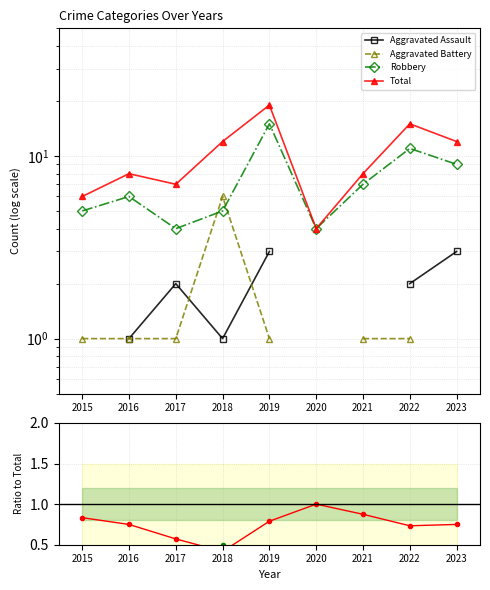

The Robbery series shows 15 at 2022. True or false?

False